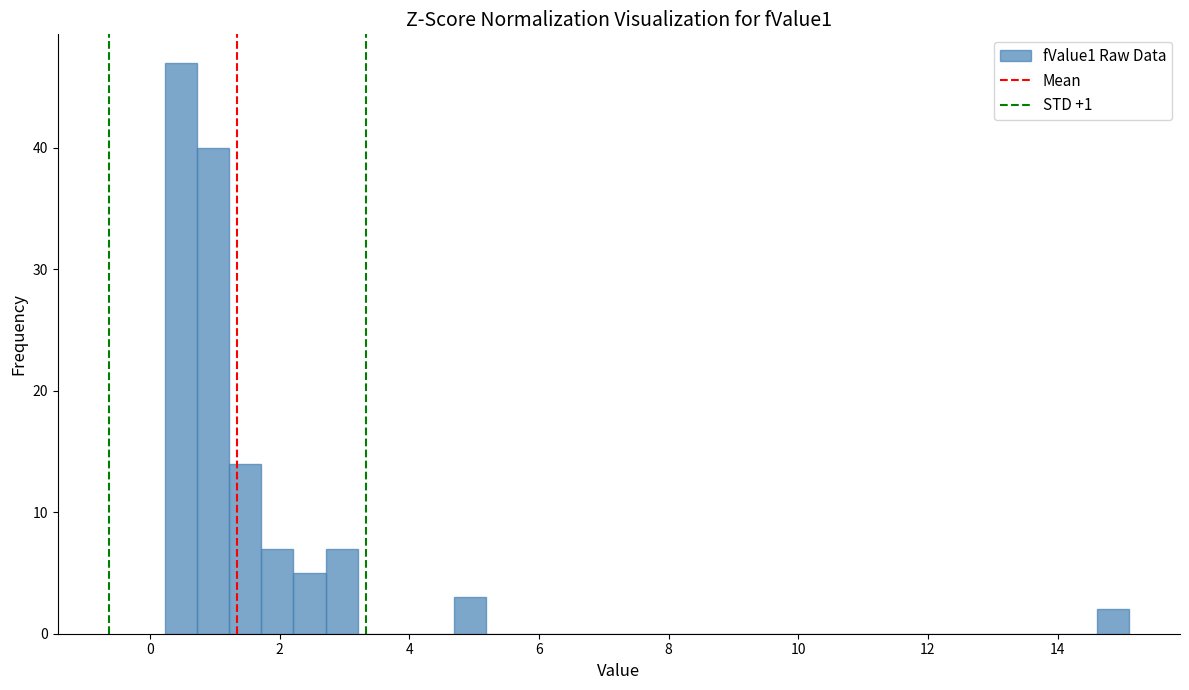

Around what value on the x-axis is the tallest bar? Give the approximate position of its centre, as read against the axis.

0.4